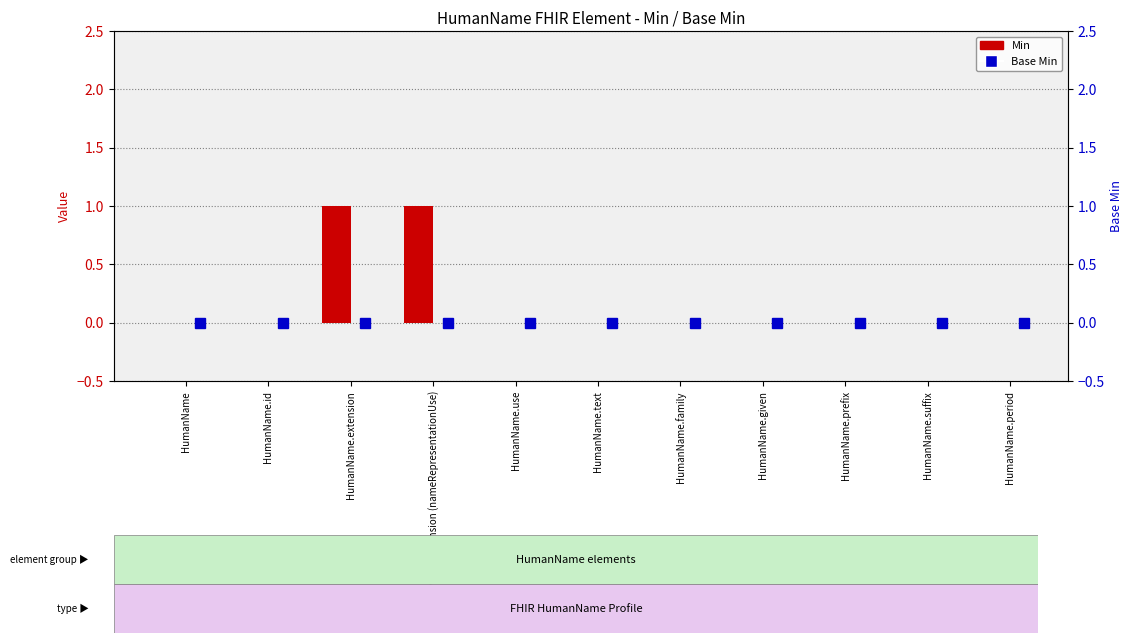

True or false: the data shows 0 at HumanName.use.

True